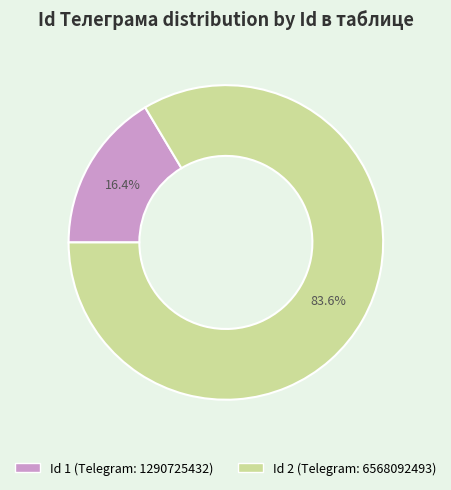

How many segments does this pie chart have?

2